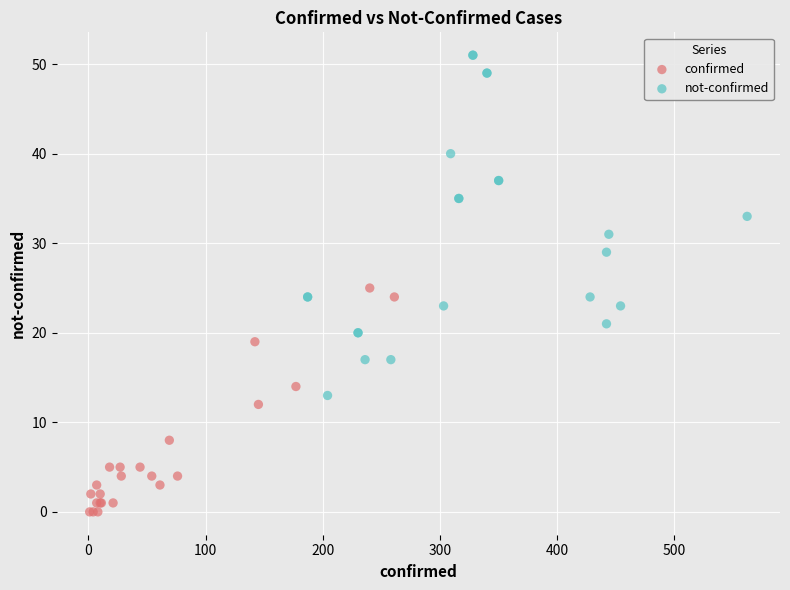

Which series has the widest spread of Y values?

not-confirmed